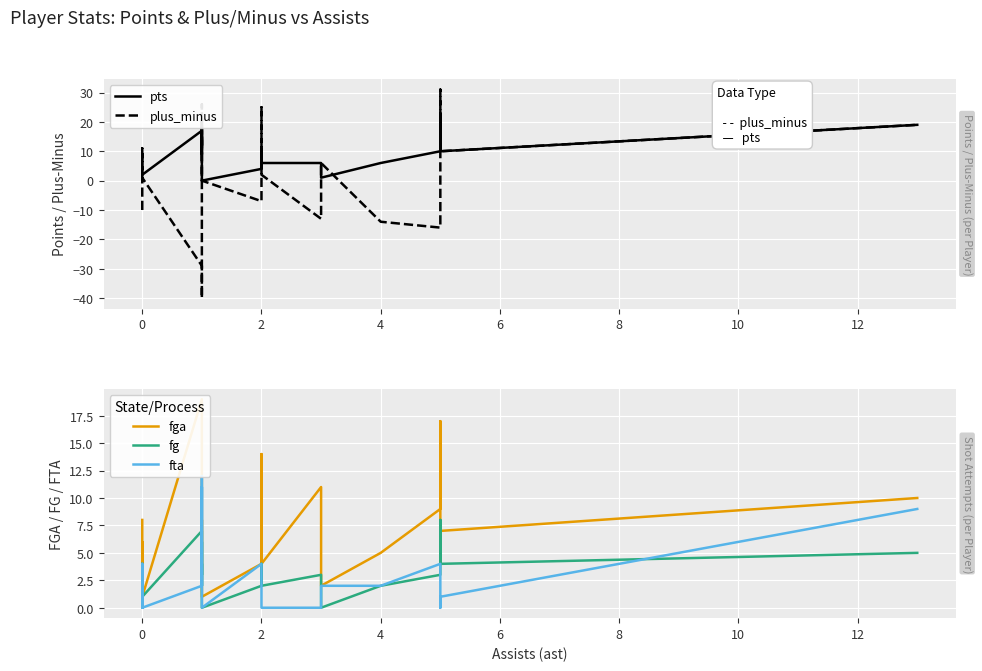

True or false: fga and fg cross at least once.

False